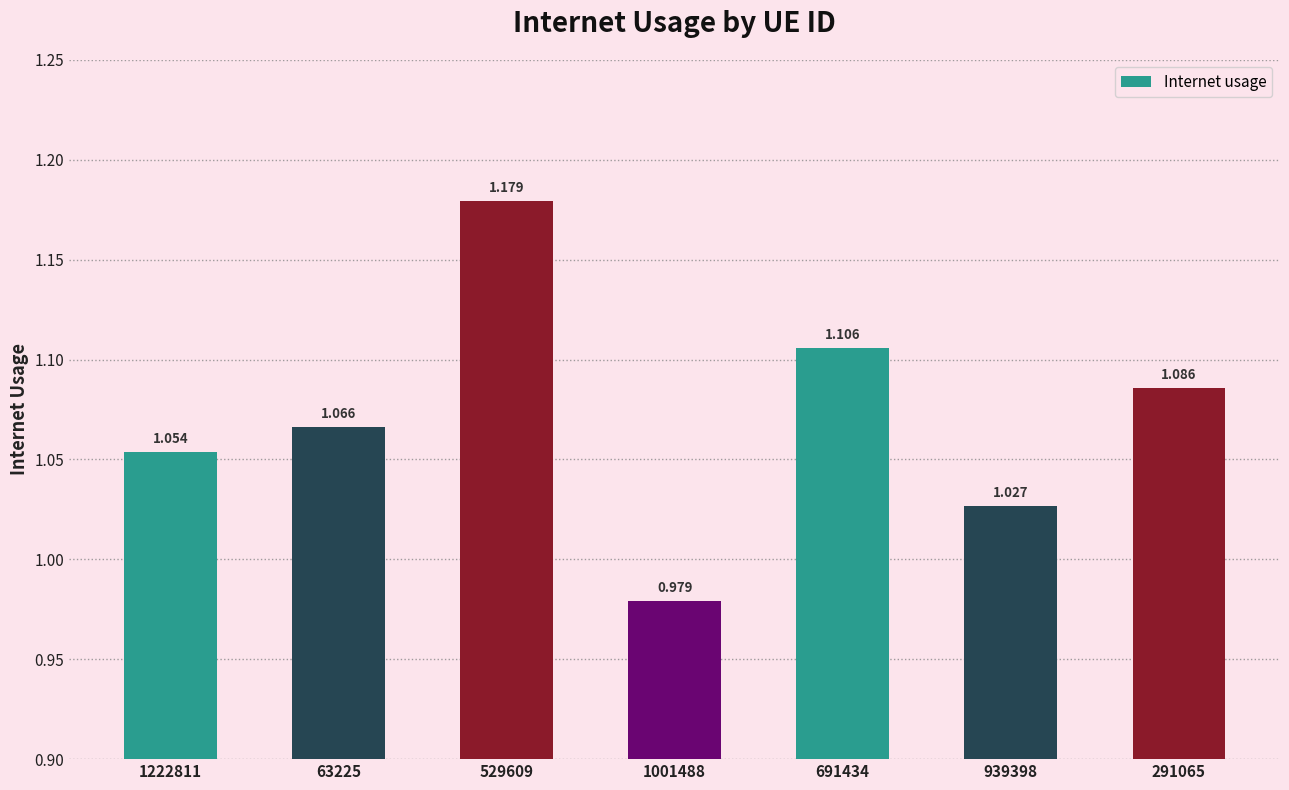

Approximately how many times larger is the value at 939398 compared to 529609?

0.9